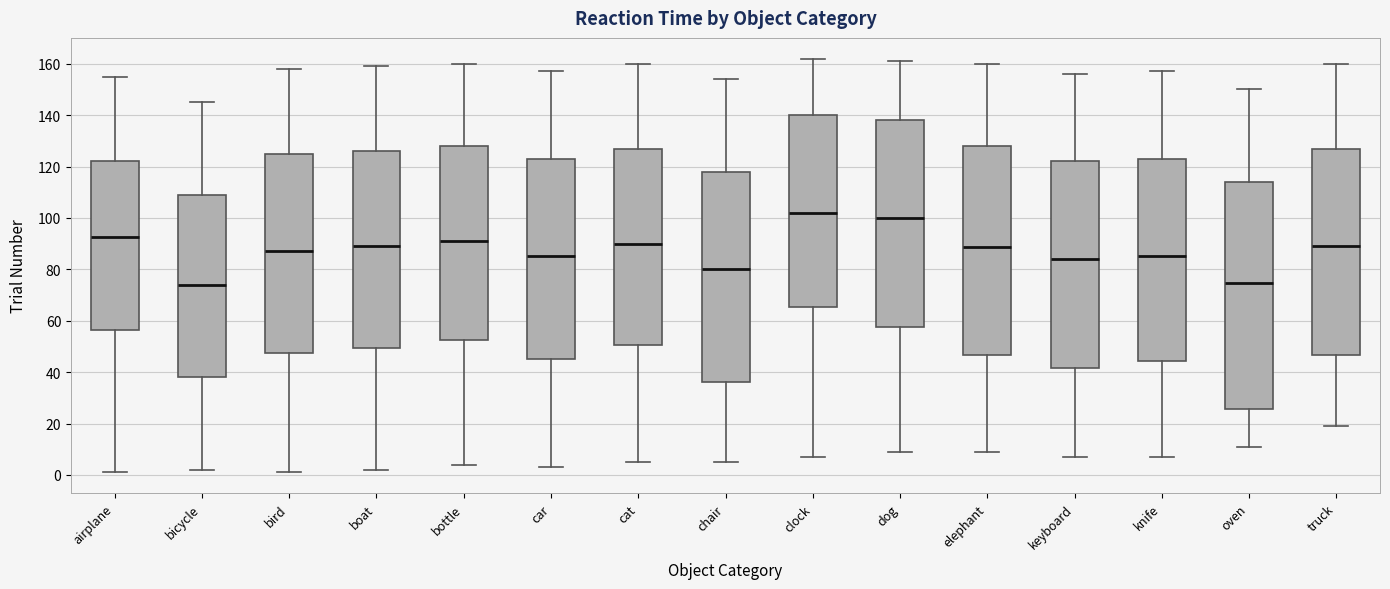

Which box is the tallest, from its lower edge to its upper edge?

oven